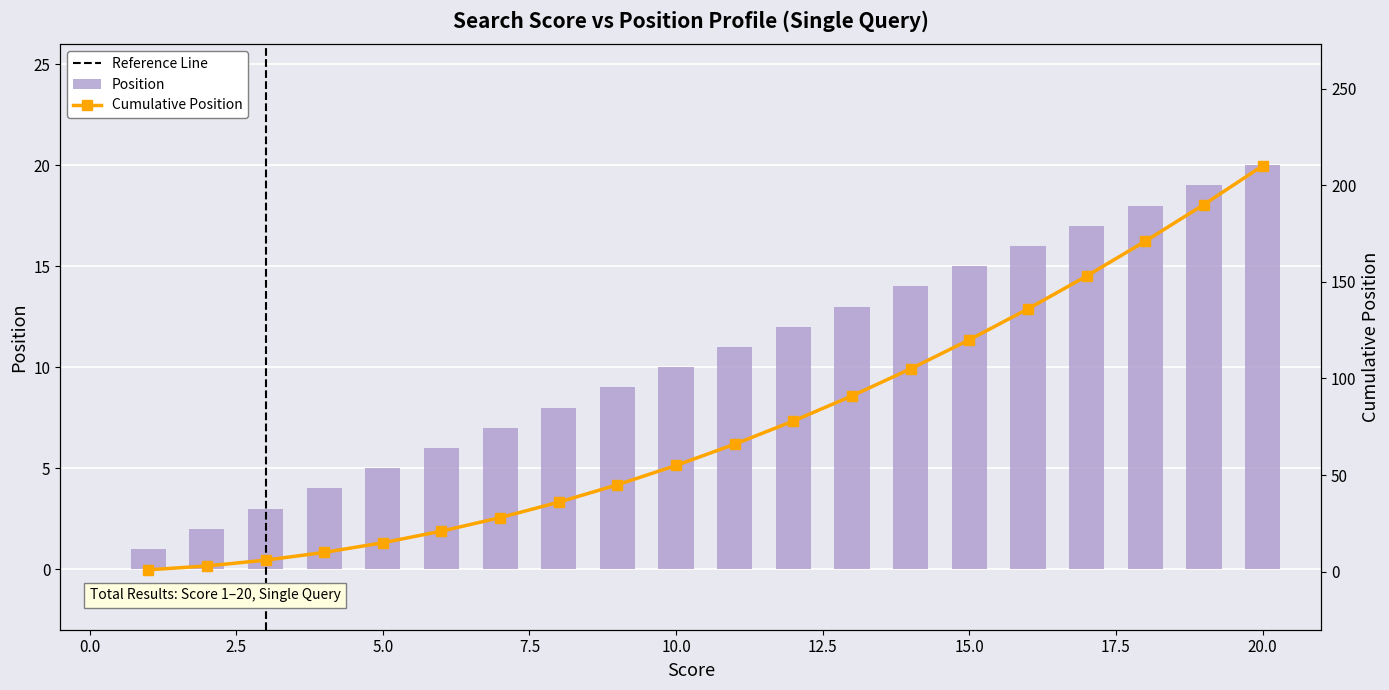

Which category has the lowest value in the Cumulative Position series?

1